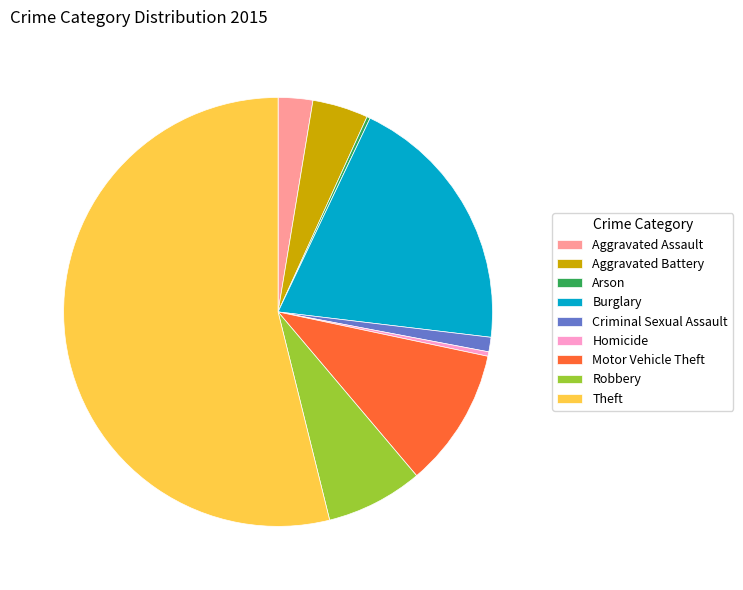

Combined, do Homicide and Aggravated Battery account for over 50%?

No